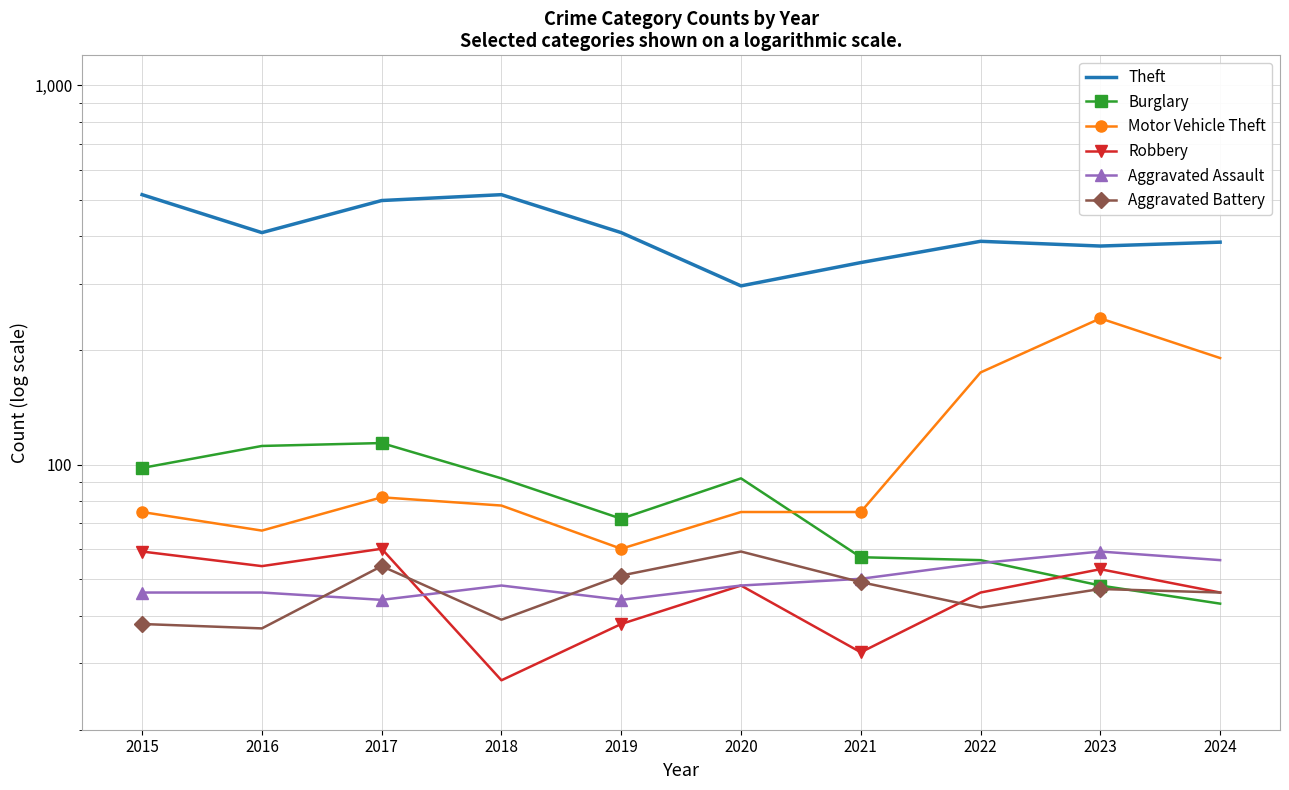

Reading right to left, transcribe all the data shown in this chart.

Theft: 2024=386	2023=377	2022=388	2021=341	2020=296	2019=409	2018=515	2017=497	2016=409	2015=515
Burglary: 2024=43	2023=48	2022=56	2021=57	2020=92	2019=72	2018=92	2017=114	2016=112	2015=98
Motor Vehicle Theft: 2024=191	2023=243	2022=175	2021=75	2020=75	2019=60	2018=78	2017=82	2016=67	2015=75
Robbery: 2024=46	2023=53	2022=46	2021=32	2020=48	2019=38	2018=27	2017=60	2016=54	2015=59
Aggravated Assault: 2024=56	2023=59	2022=55	2021=50	2020=48	2019=44	2018=48	2017=44	2016=46	2015=46
Aggravated Battery: 2024=46	2023=47	2022=42	2021=49	2020=59	2019=51	2018=39	2017=54	2016=37	2015=38